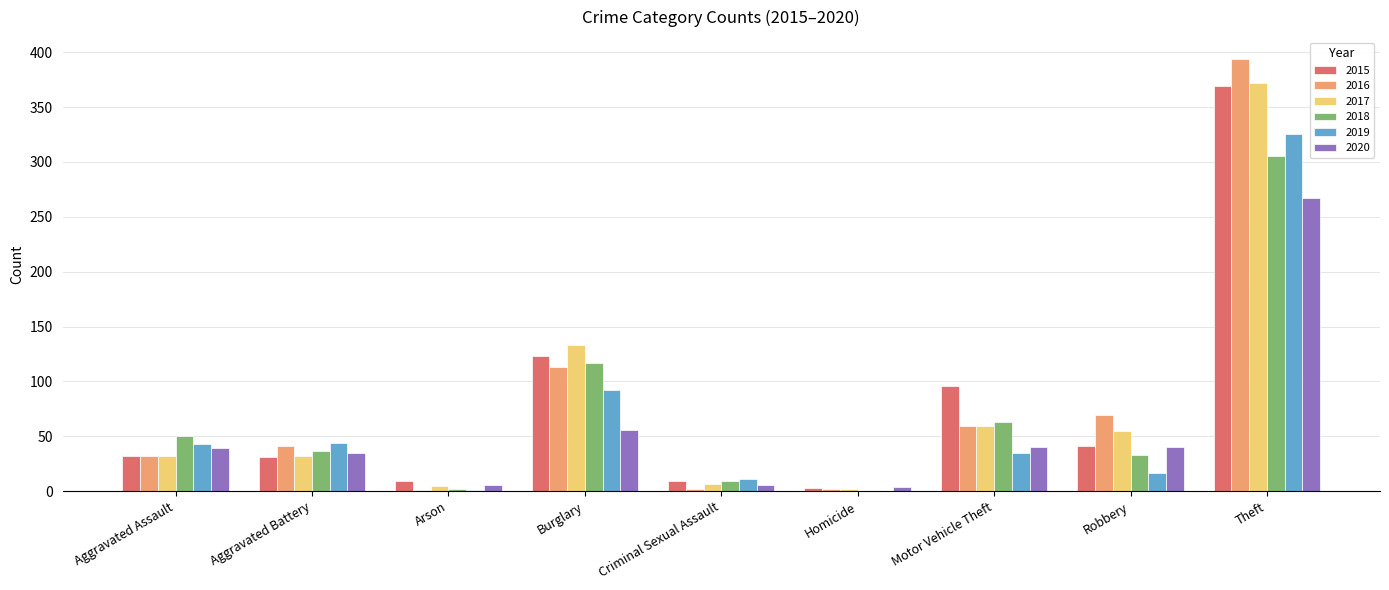

Which series changed the most between Aggravated Assault and Burglary?

2017